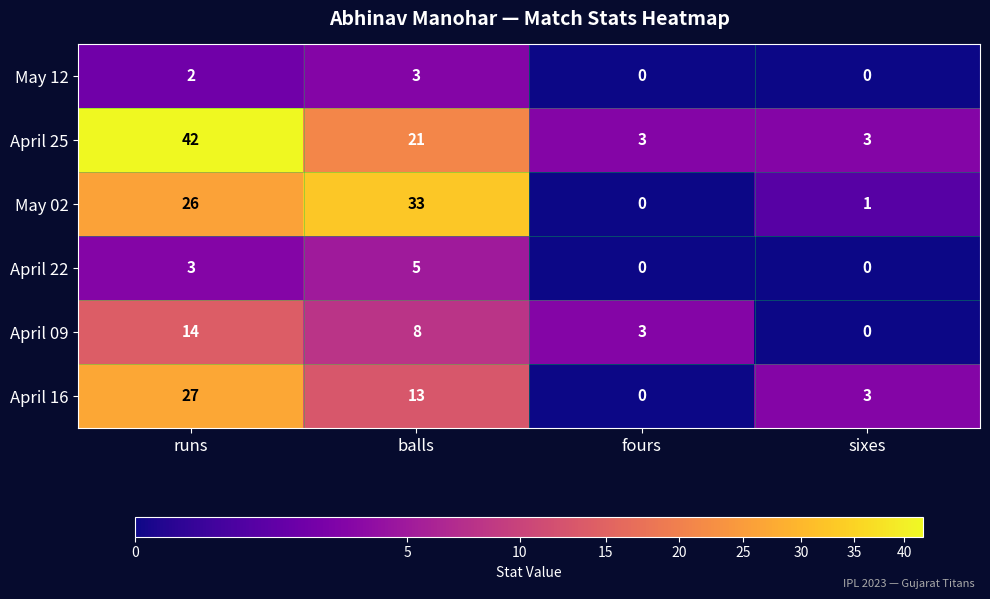

What is the sum of all April 09 values?

25